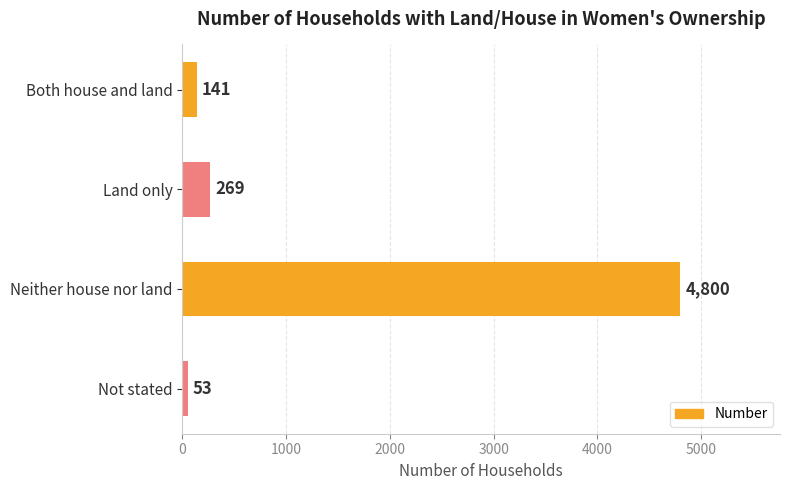

Rank the categories by value from lowest to highest.

Not stated, Both house and land, Land only, Neither house nor land